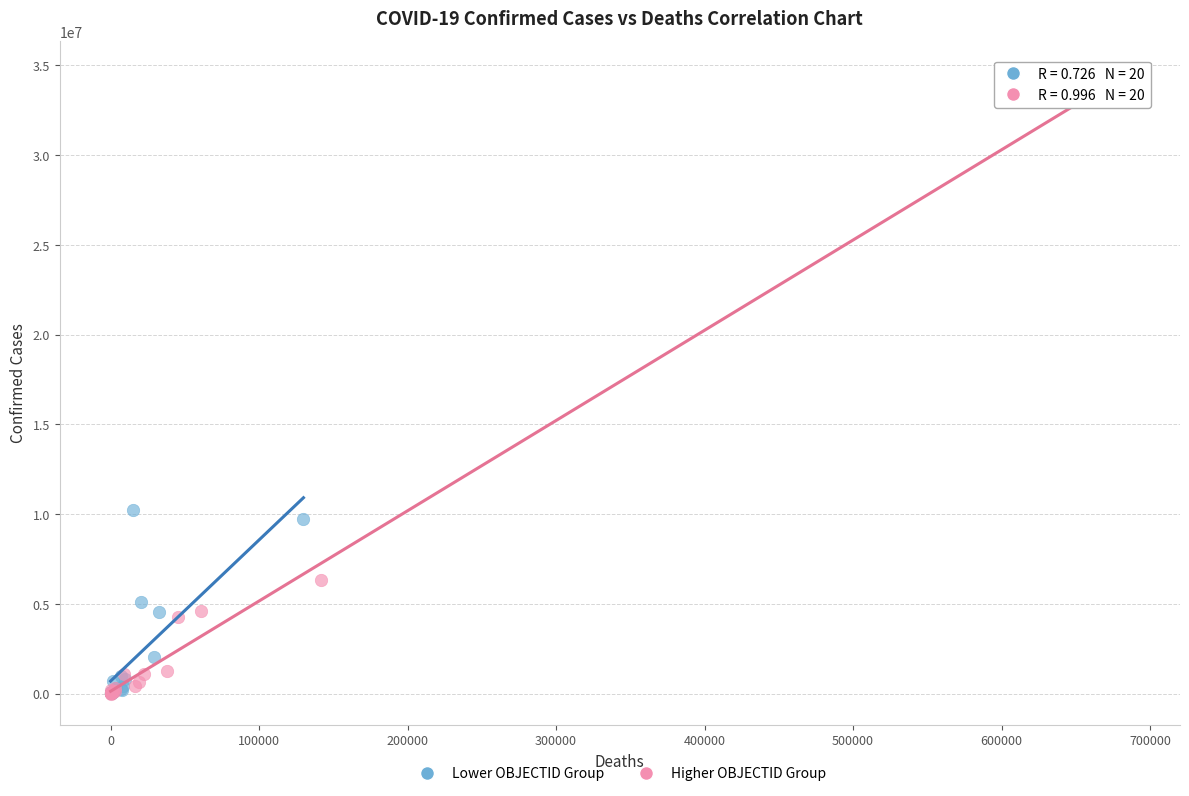

Which series has the largest Y range (max minus min)?

Higher OBJECTID Group